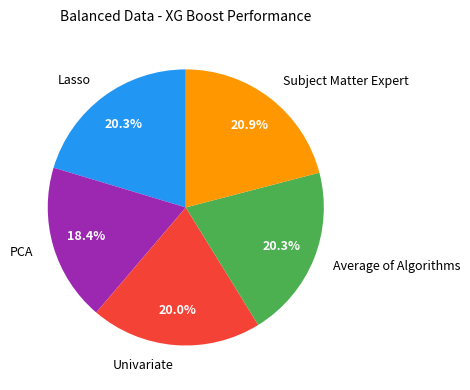

The PCA slice represents 18% of the pie. True or false?

True